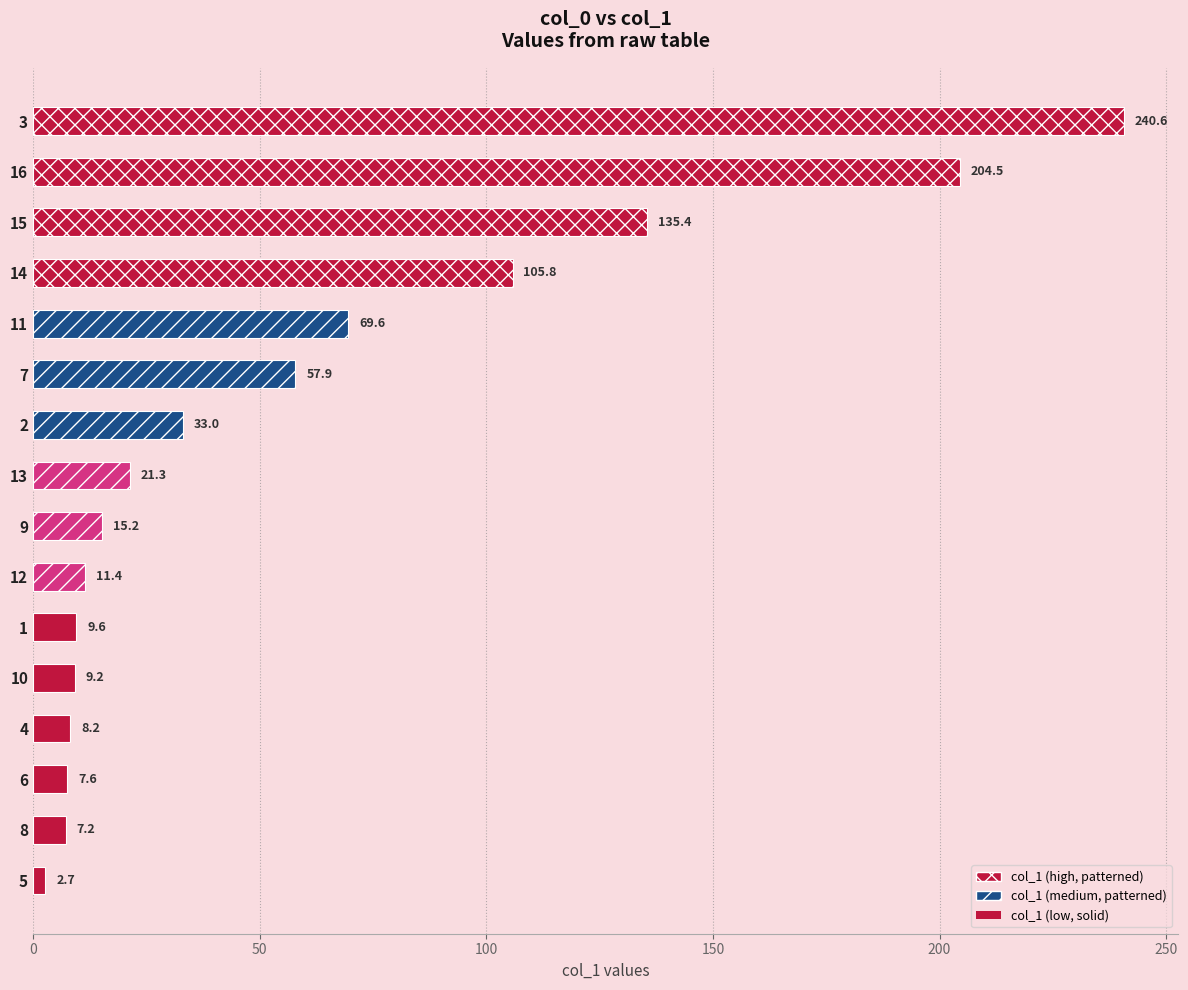

Between 3 and 8, which is larger?

3